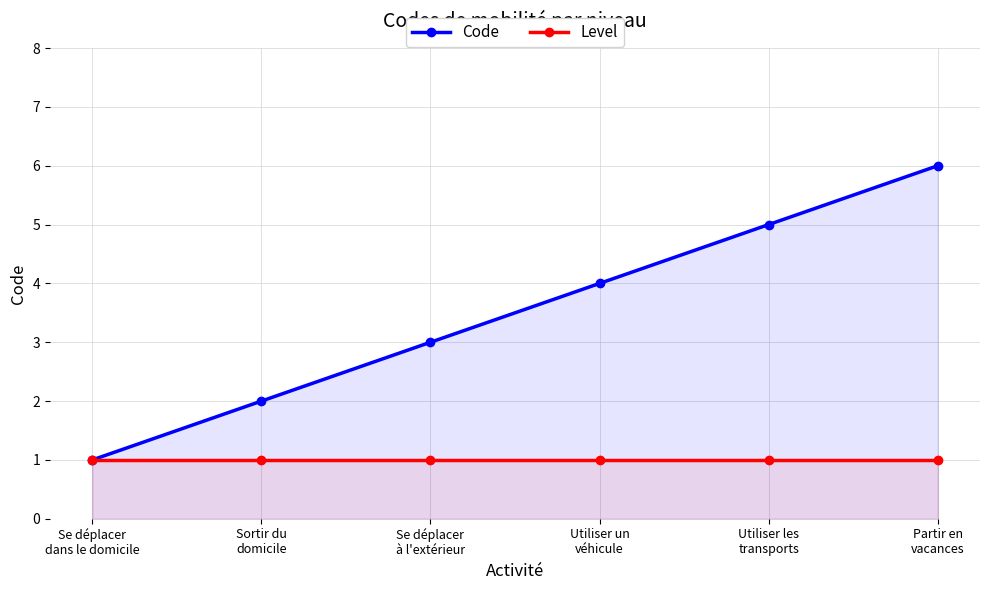

Which has a higher value, Sortir du
domicile or Utiliser les
transports?

Utiliser les
transports